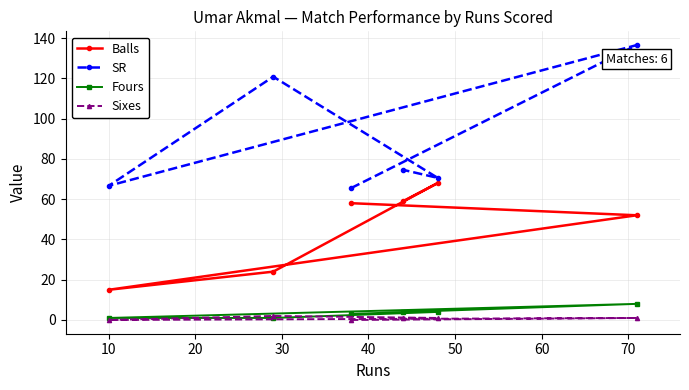

Which series has the largest total across all categories?

SR